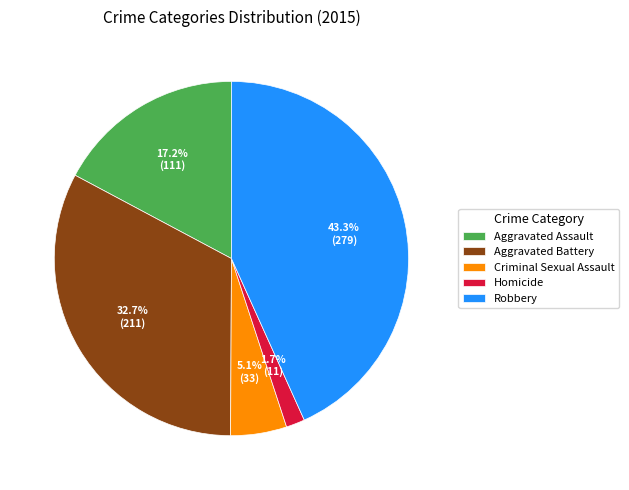

Is the sum of Aggravated Battery and Criminal Sexual Assault greater than half?

No